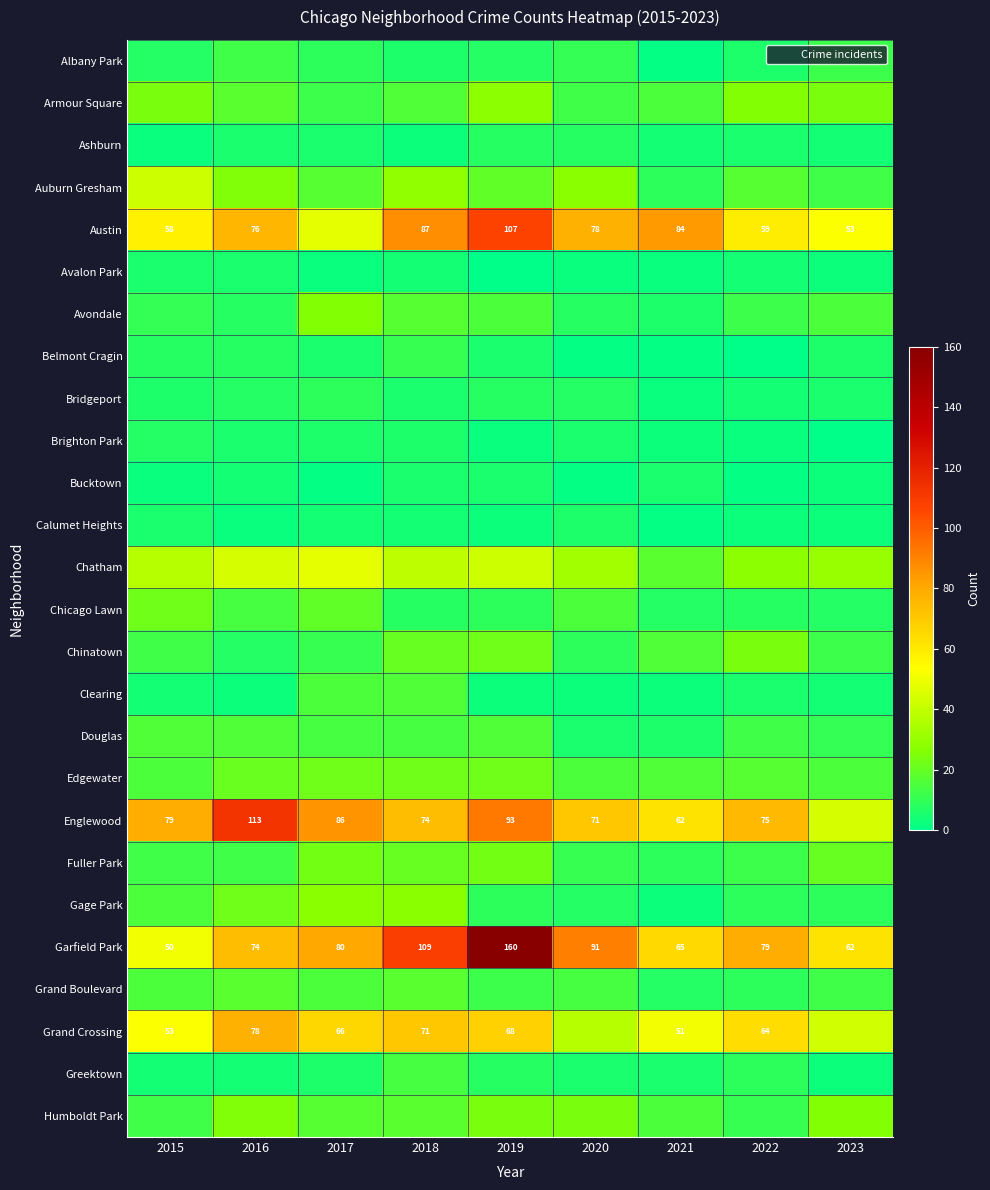

True or false: Avondale has a value of 12 at 2022.

True